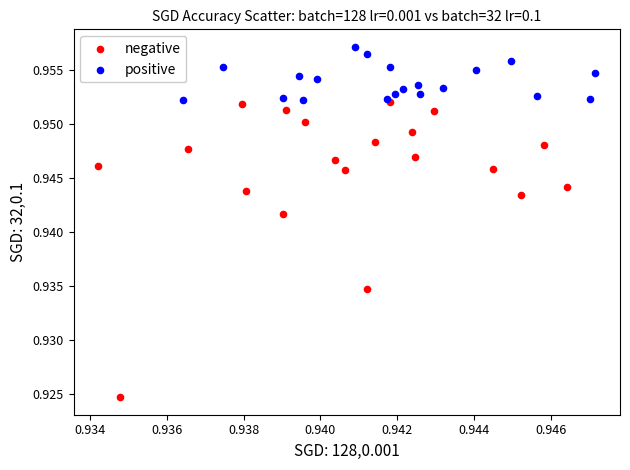

Which series contains the highest Y value?

positive